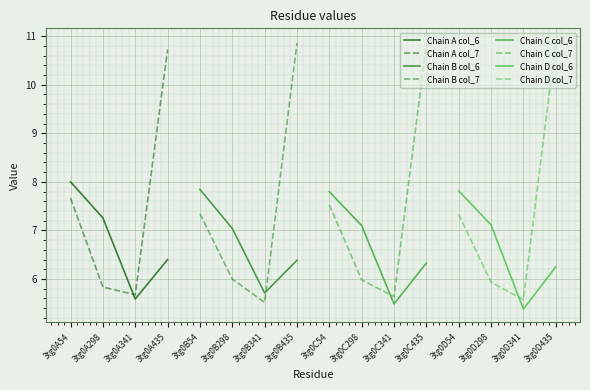

Rank the categories by col_6 value from highest to lowest.

3tg0A54, 3tg0B54, 3tg0D54, 3tg0C54, 3tg0A298, 3tg0D298, 3tg0C298, 3tg0B298, 3tg0A435, 3tg0B435, 3tg0C435, 3tg0D435, 3tg0B341, 3tg0A341, 3tg0C341, 3tg0D341